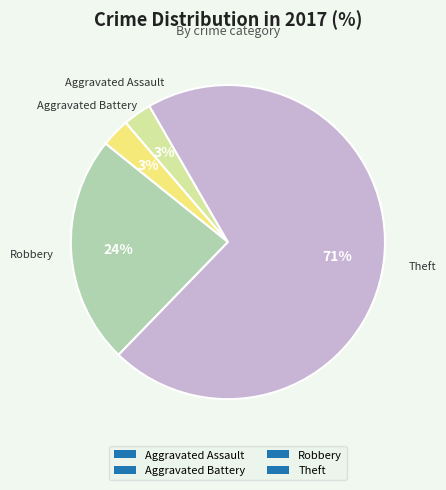

How many slices are in this pie chart?

4